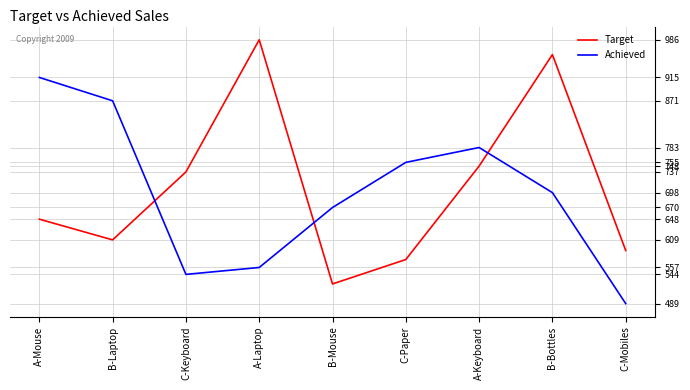

How many intersections are there between Target and Achieved?

3